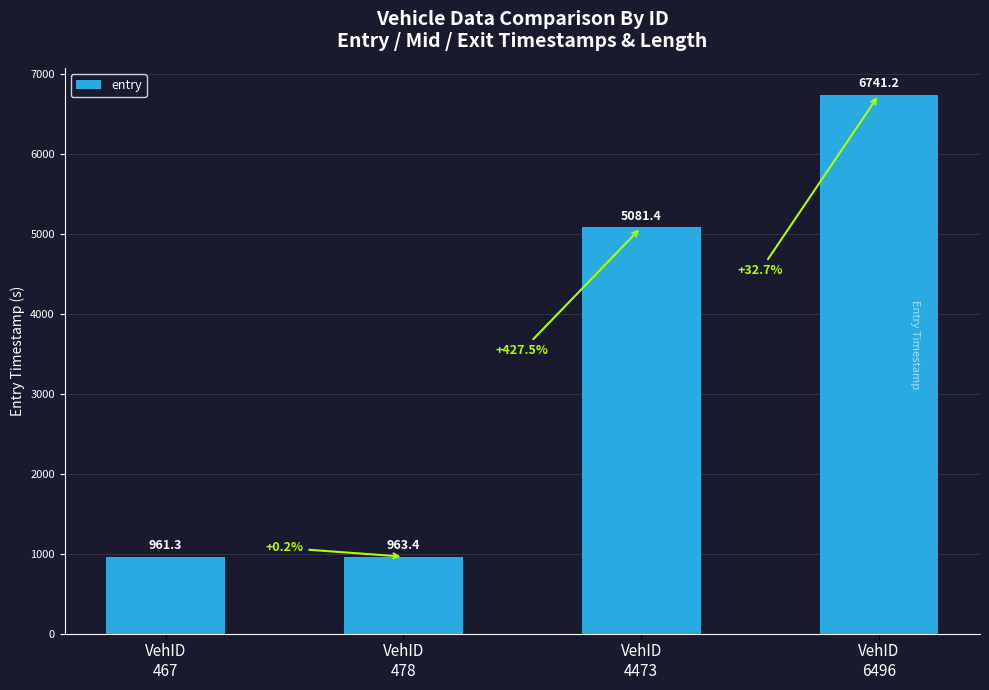

At which category does the chart reach its minimum across all series?

VehID
467